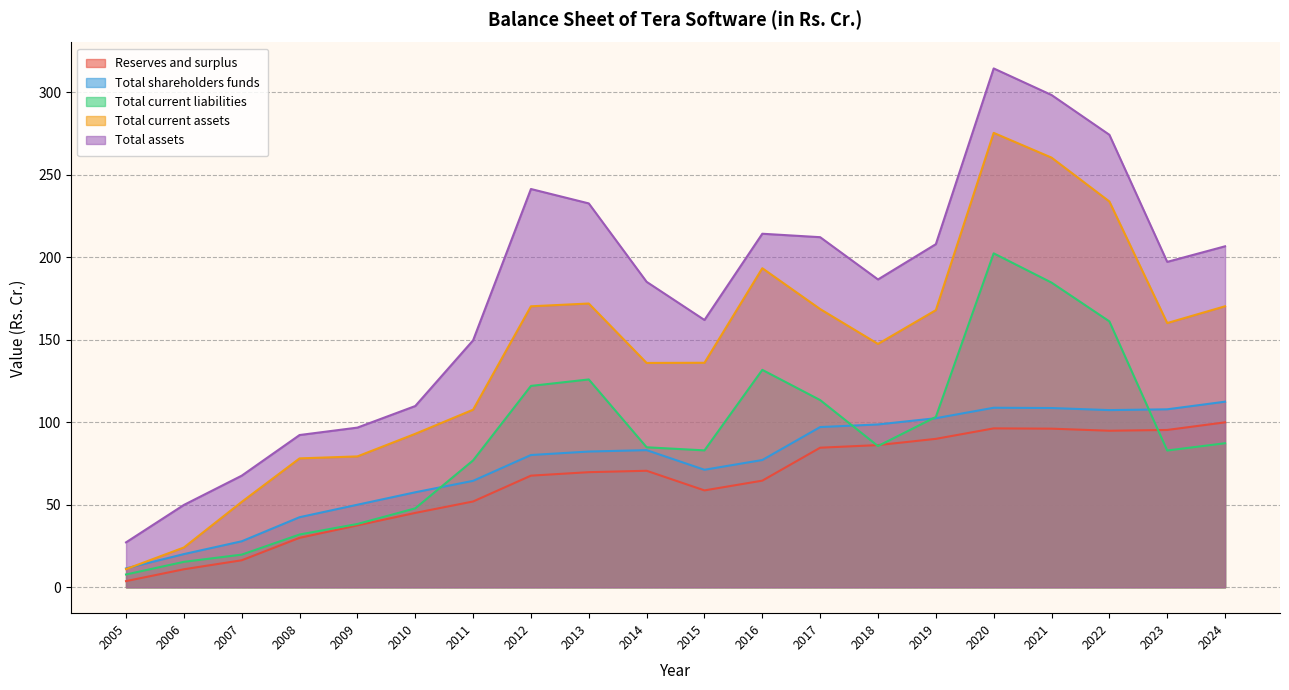

Where is the first local minimum for Total current assets?

2014